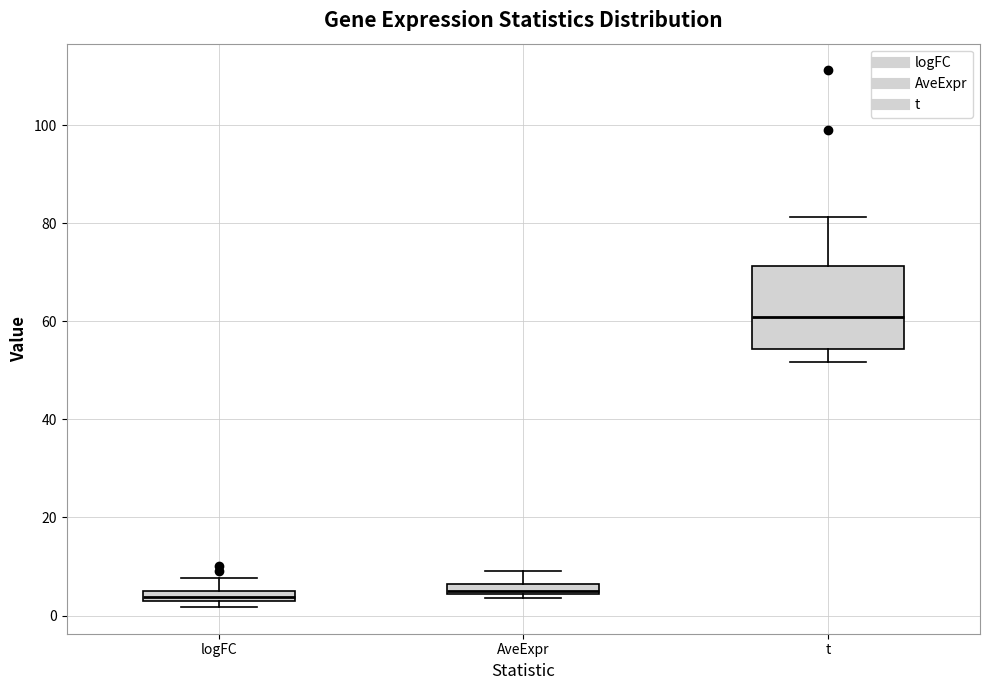

Comparing the boxes themselves (not the whiskers), which one is the tallest?

t